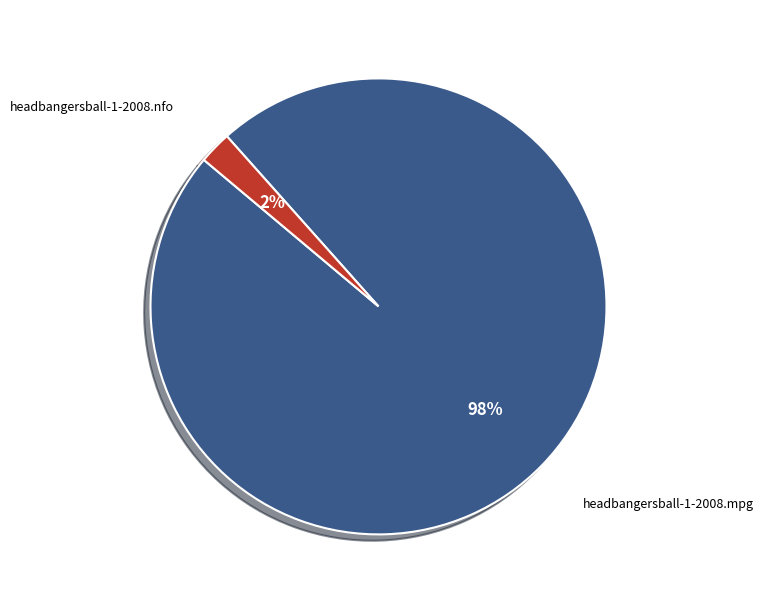

To the nearest percent, what is the average slice percentage?

50%